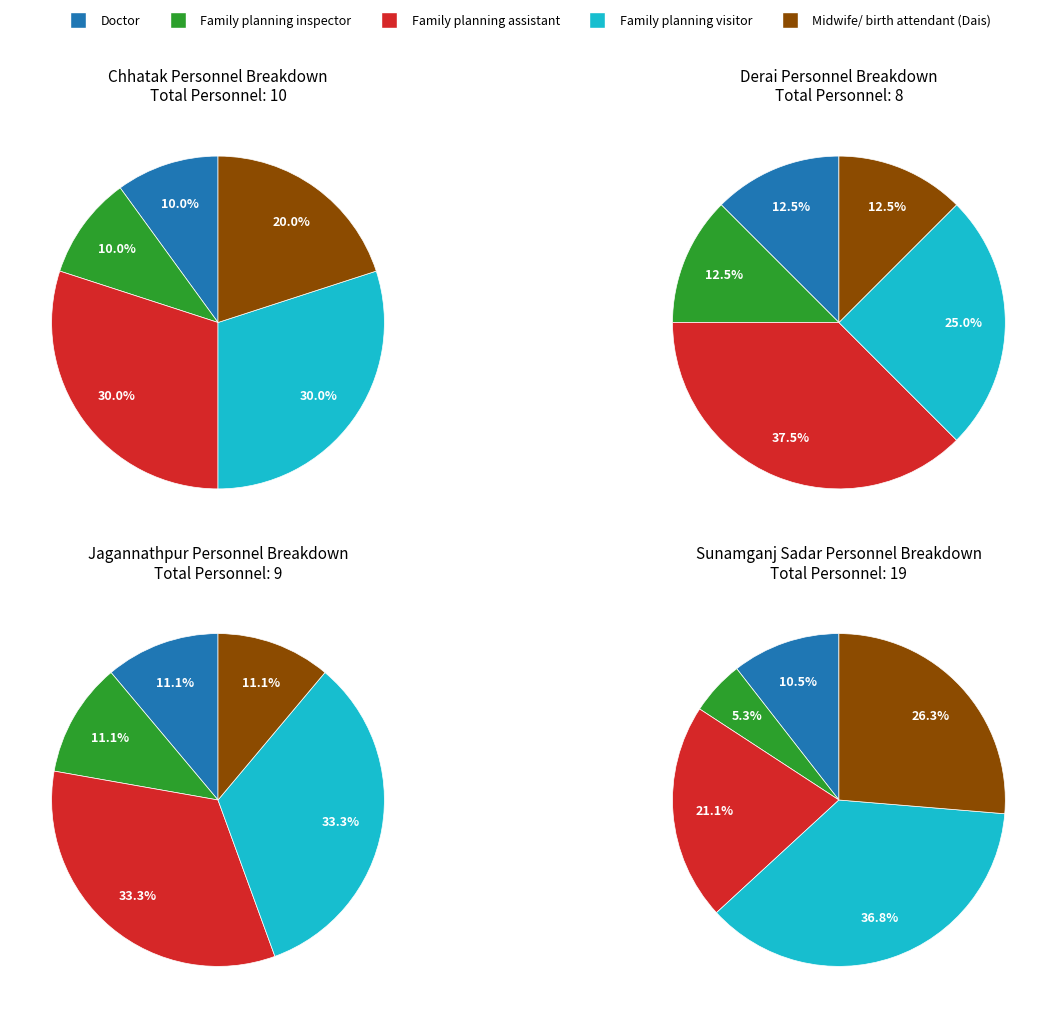

Does Chhatak represent more than half of the total?

No